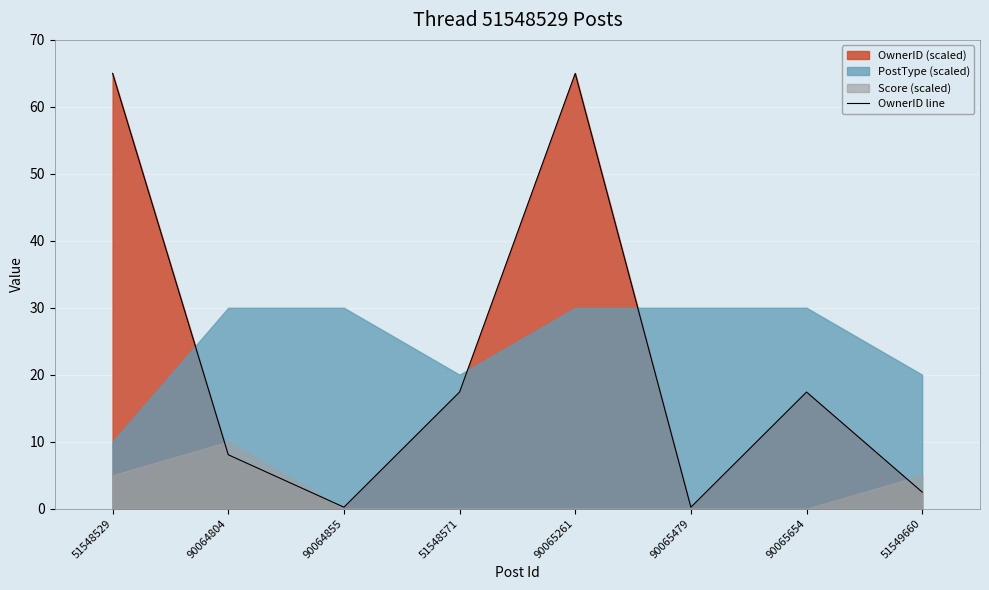

Does the chart display data point markers on the line(s)?

No